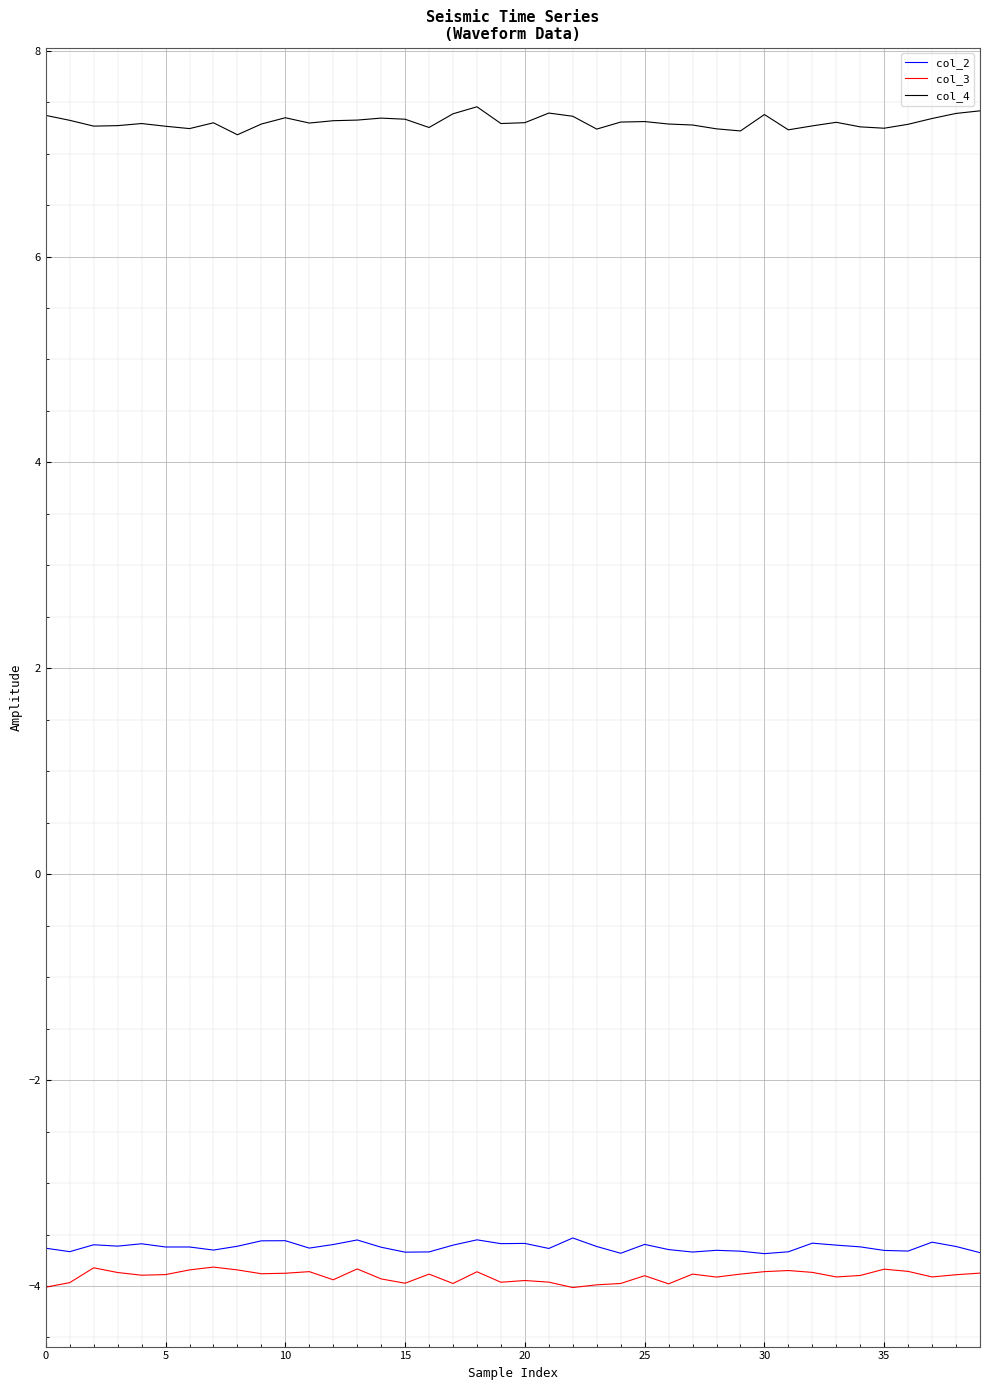

Which series has the largest total across all categories?

col_4